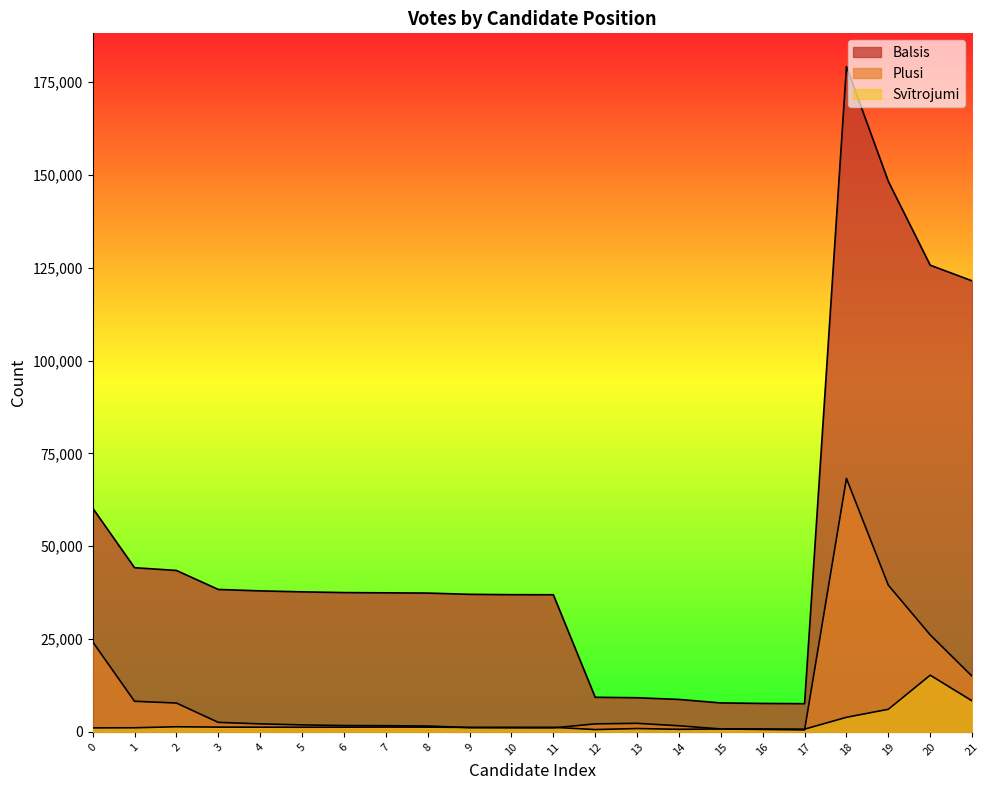

True or false: Svītrojumi has a value of 1857 at 1.

False